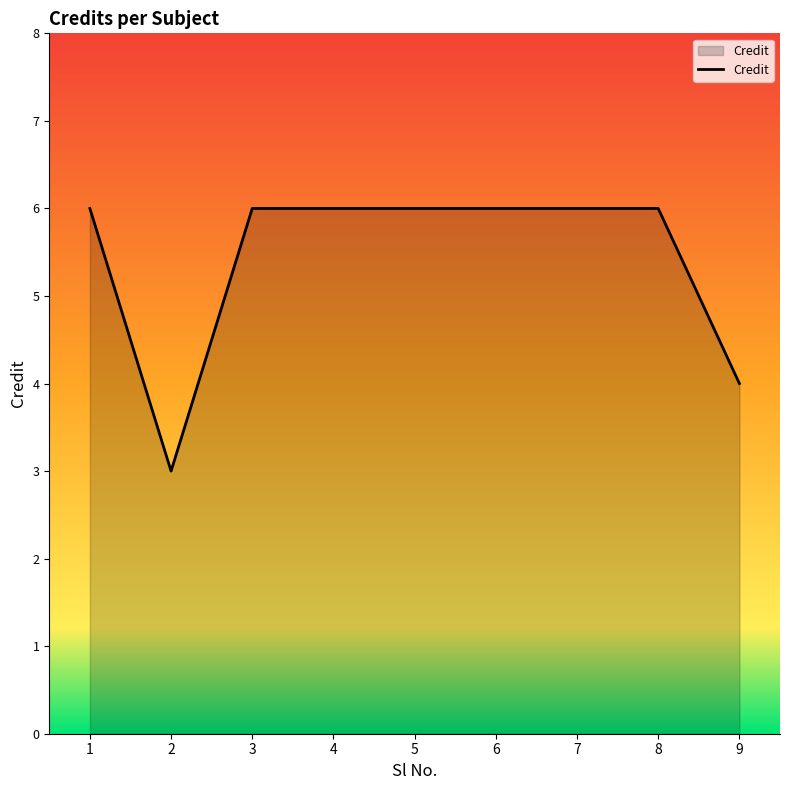

What is the ratio of the value at 5 to the value at 8?

1.0